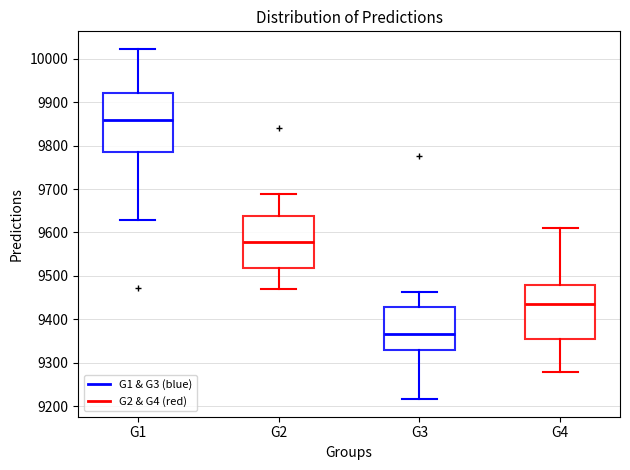

Reading left to right, read every box against the y-axis: the position of its median line, the range the box covers, and the ends of its whiskers. The values are not printed on the chart, so give them approximately, as read against the axis.

G1: median 9860, box 9790 to 9920, whiskers 9630 to 10020
G2: median 9580, box 9520 to 9640, whiskers 9470 to 9690
G3: median 9370, box 9330 to 9430, whiskers 9220 to 9460
G4: median 9440, box 9350 to 9480, whiskers 9280 to 9610